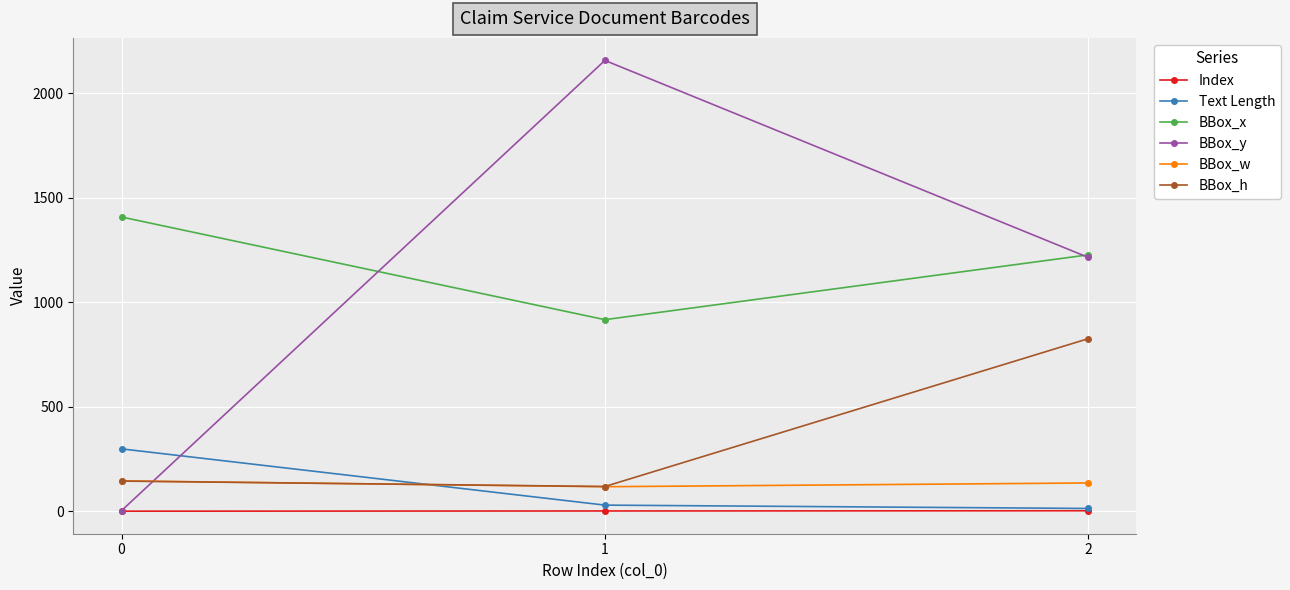

What is the maximum value shown in the chart?

2157